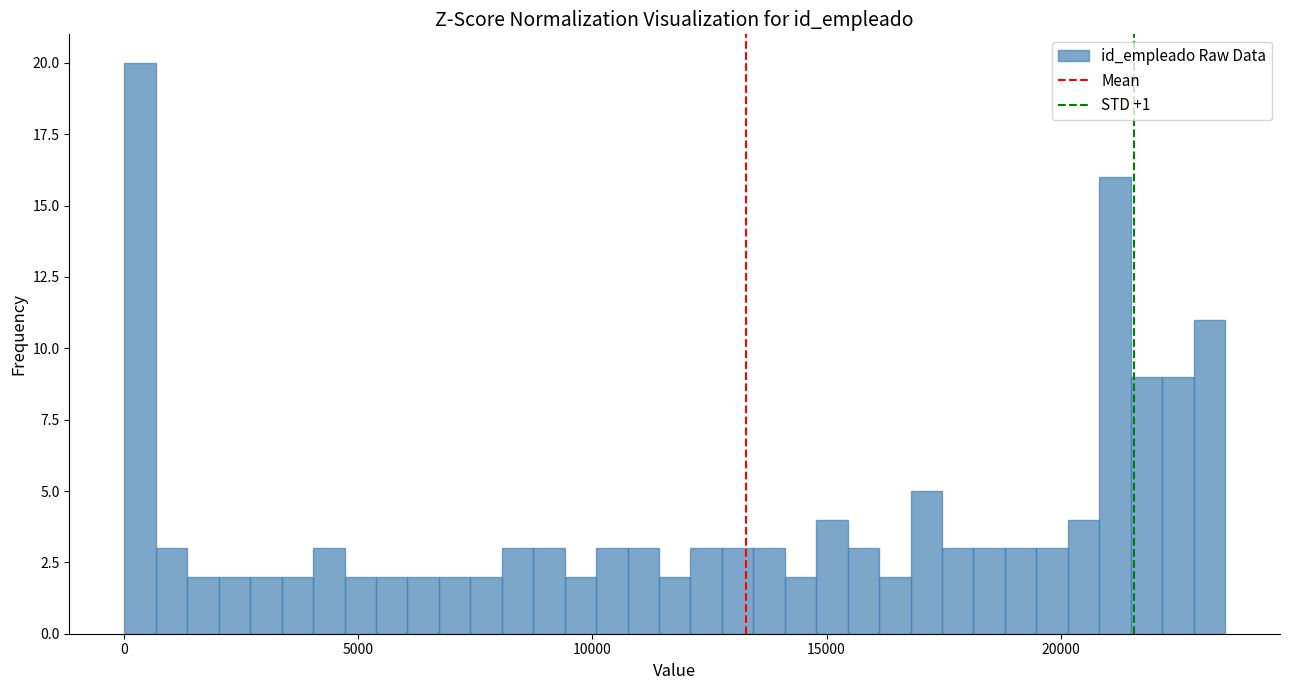

Read against the x-axis, roughly where is the centre of the tallest bar?

500